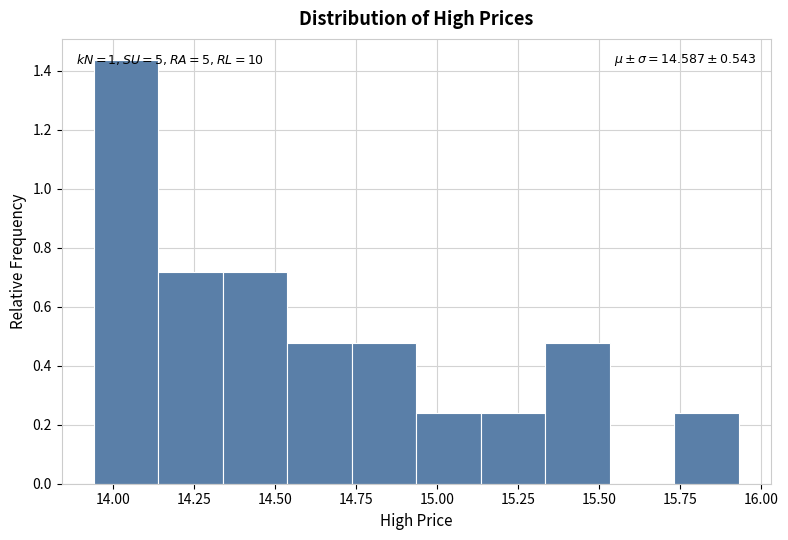

Around what value on the x-axis is the tallest bar? Give the approximate position of its centre, as read against the axis.

14.05